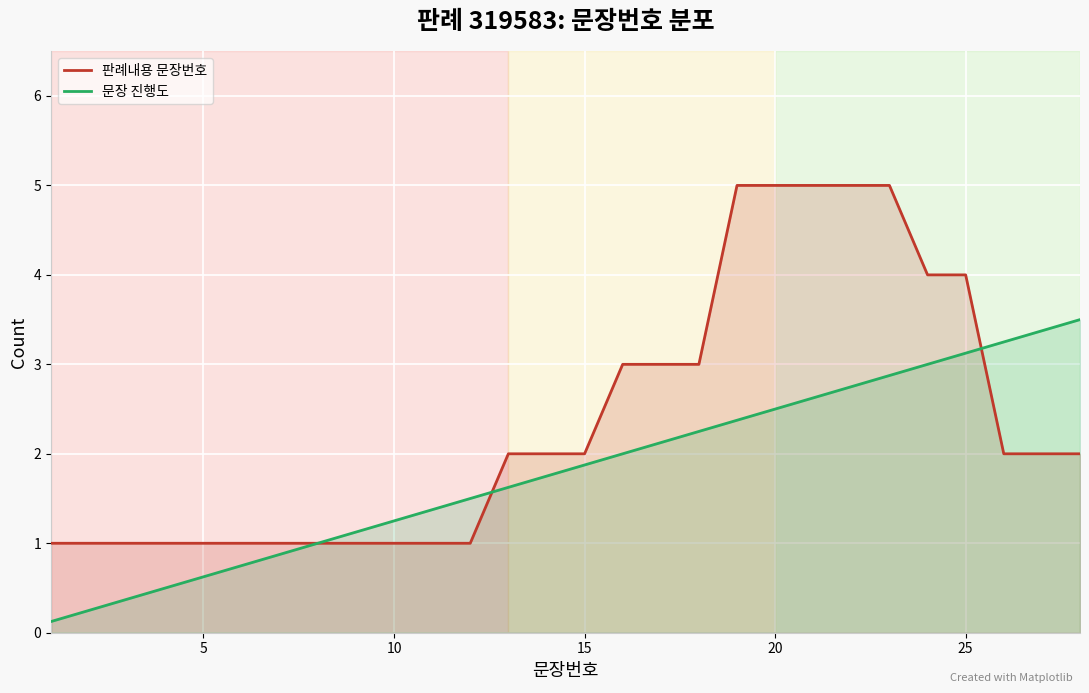

Which series has the largest total across all categories?

판례내용 문장번호